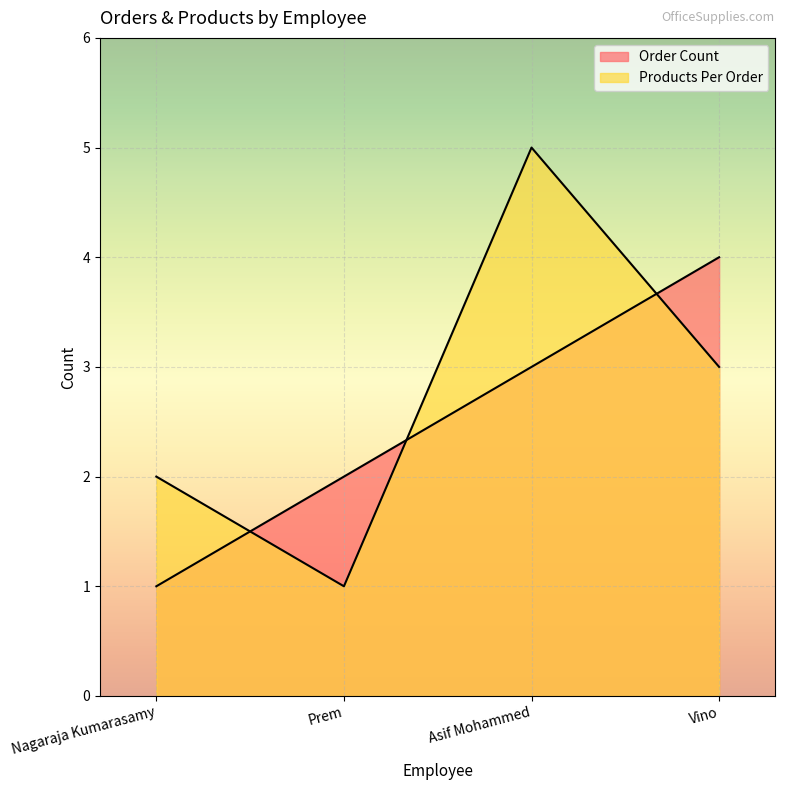

Reading left to right, transcribe all the data shown in this chart.

Order Count: 1	2	3	4
Products Per Order: 2	1	5	3